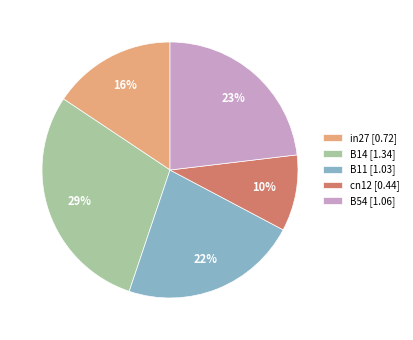

How many segments does this pie chart have?

5